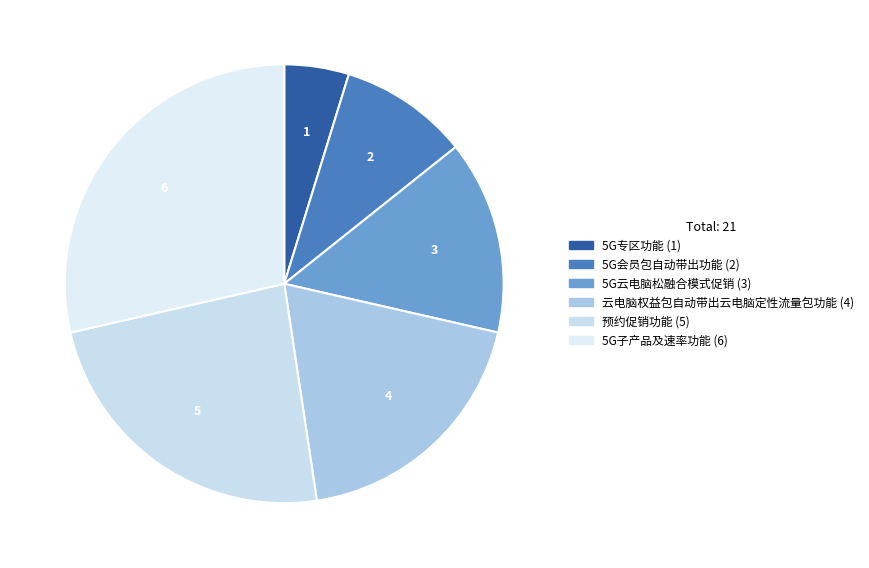

Is there a majority slice in this chart?

No